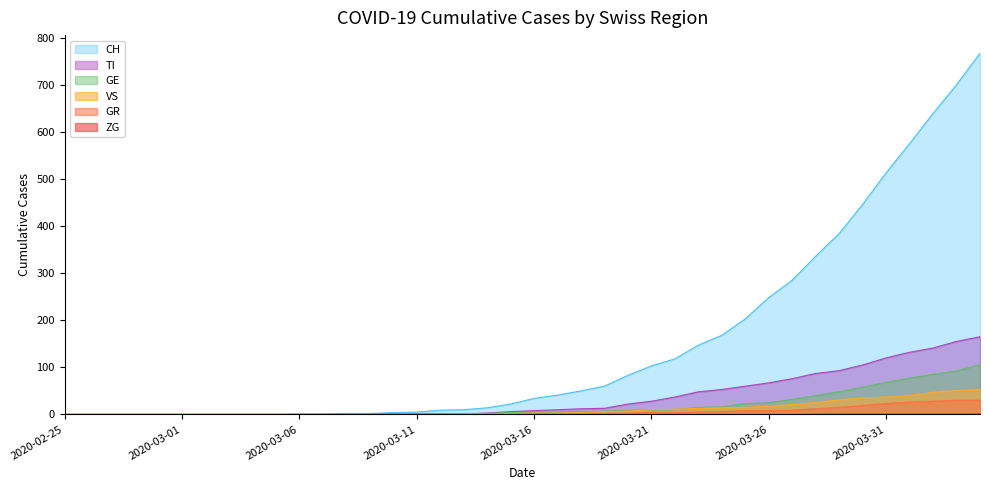

True or false: GE and ZG intersect in this chart.

False